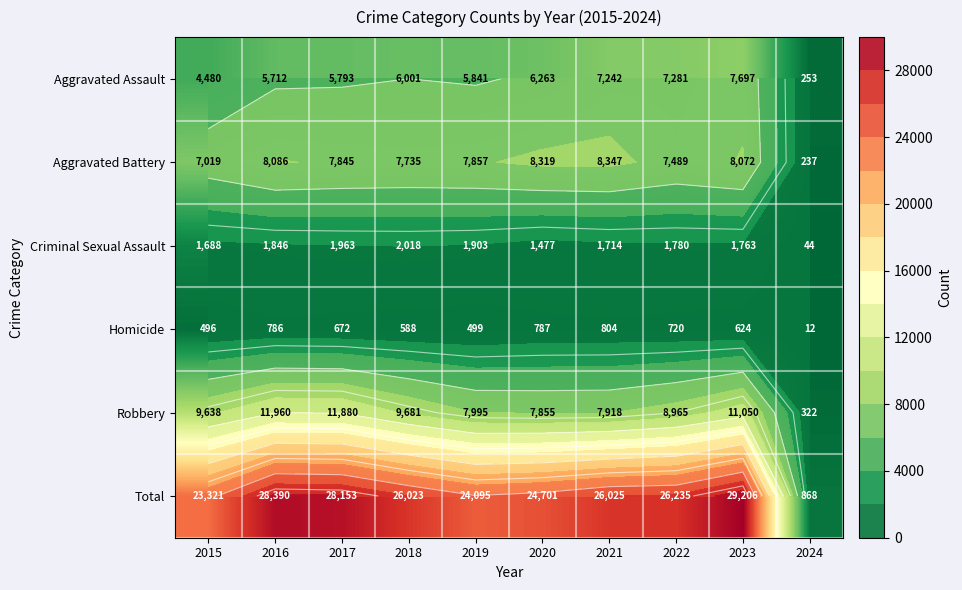

True or false: Total has a value of 44518 at 2018.

False